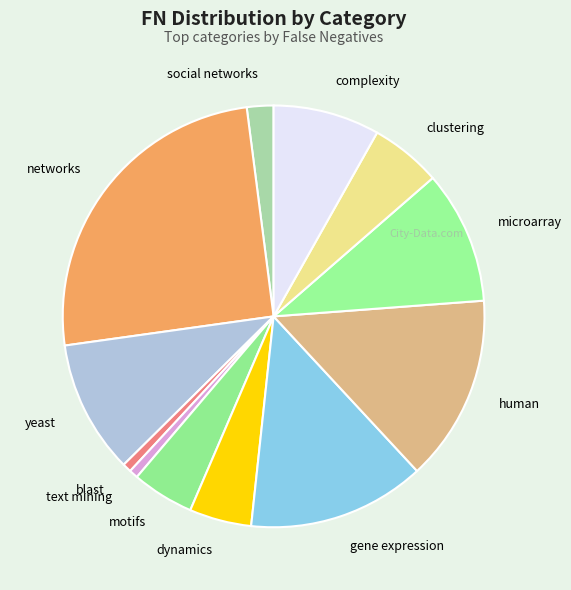

Is blast the majority of the pie?

No